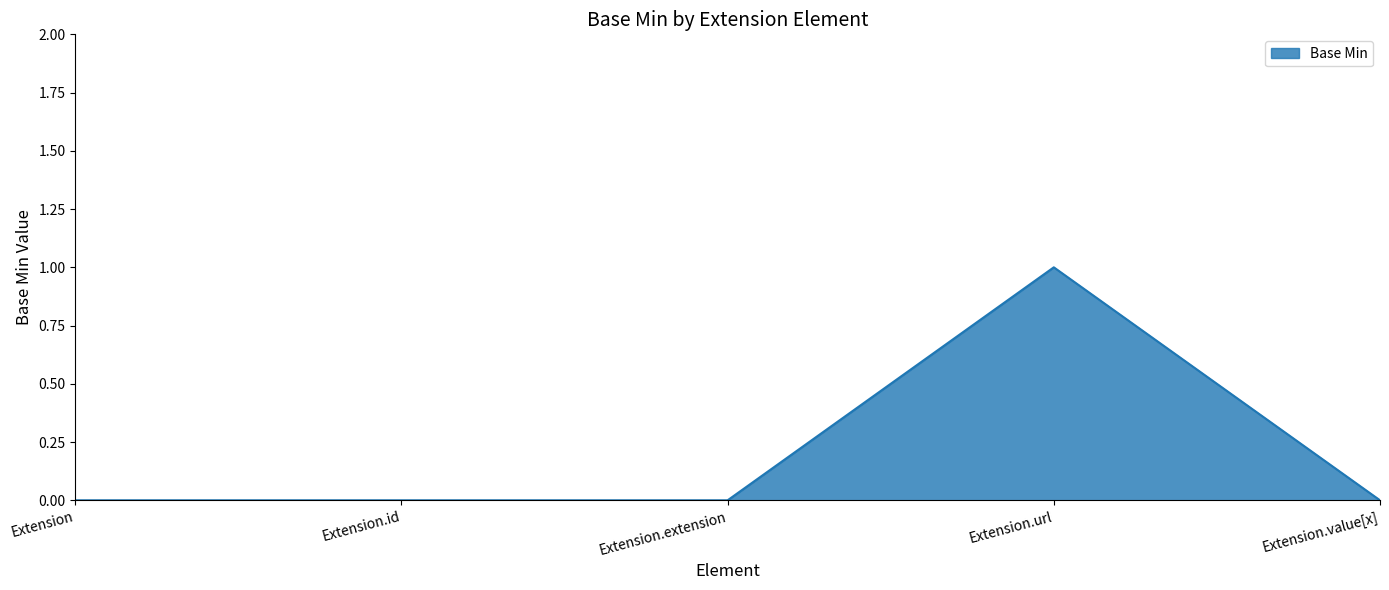

What is the change in value from Extension.id to Extension.url?

+1